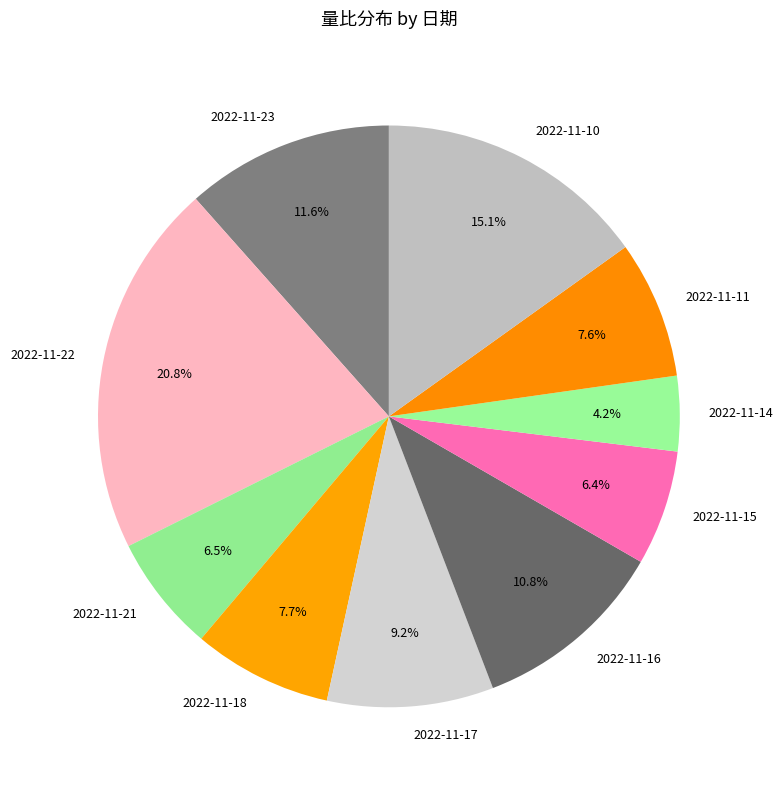

Which slice is the smallest?

2022-11-14